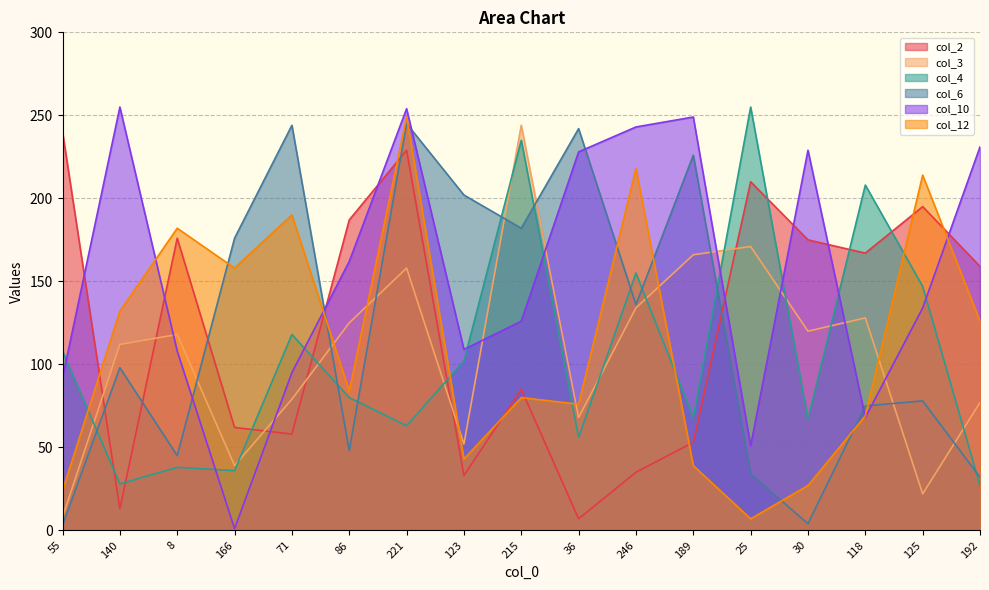

Read the col_2 value at 125.

195